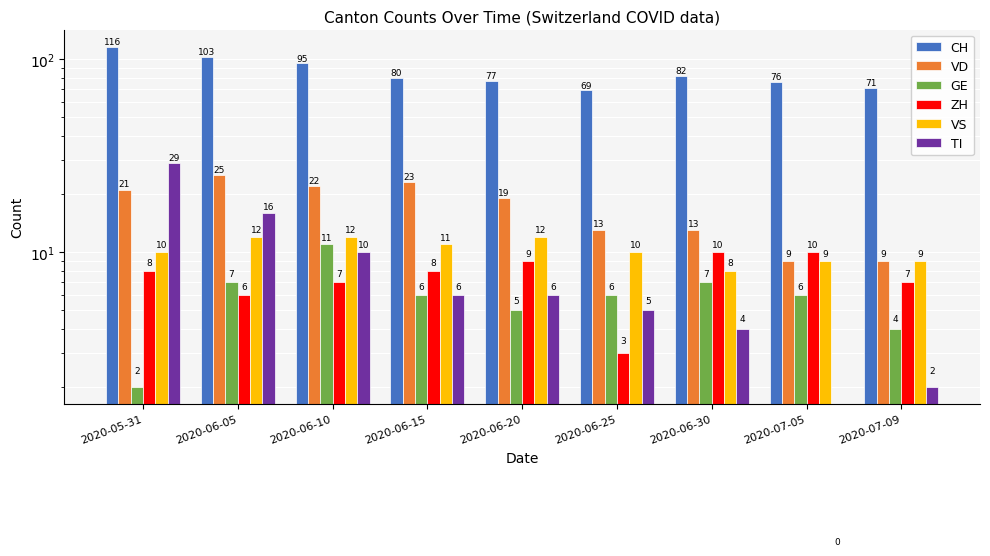

What is the minimum value for VD?

9